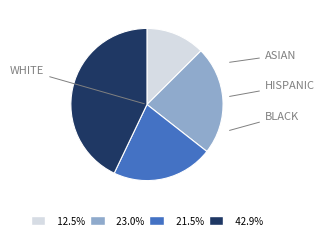

Is there a majority slice in this chart?

No